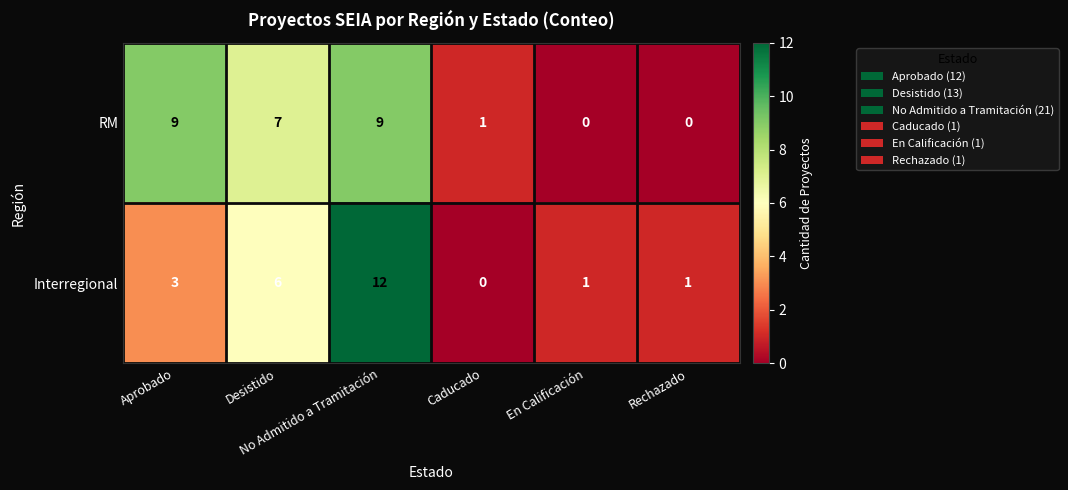

Which series has the largest range (max minus min)?

Interregional